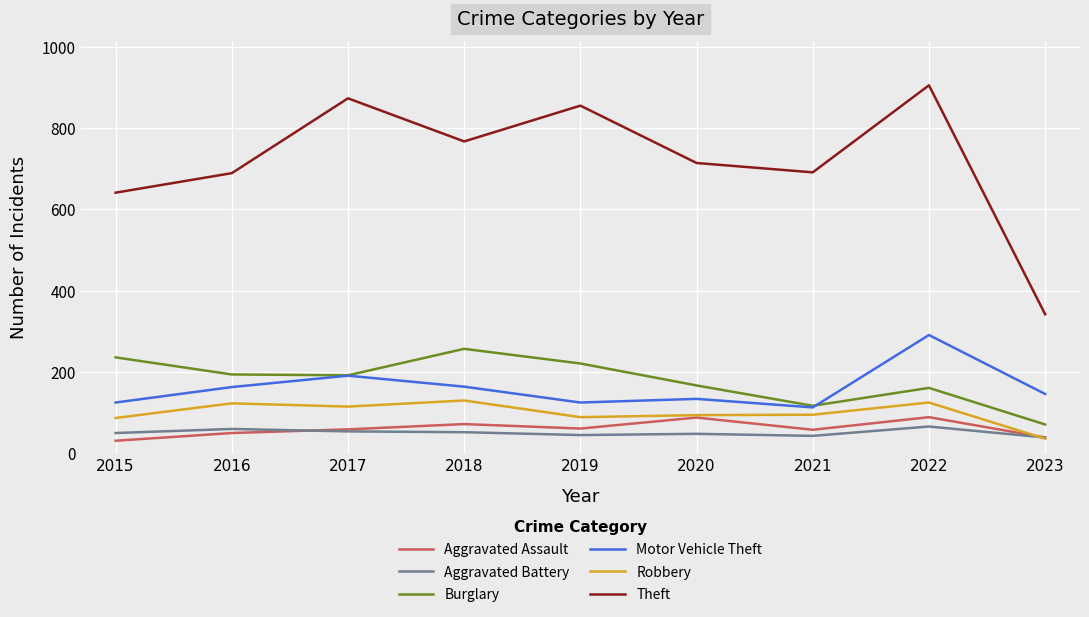

Between 2016 and 2017, which series saw the biggest shift?

Theft